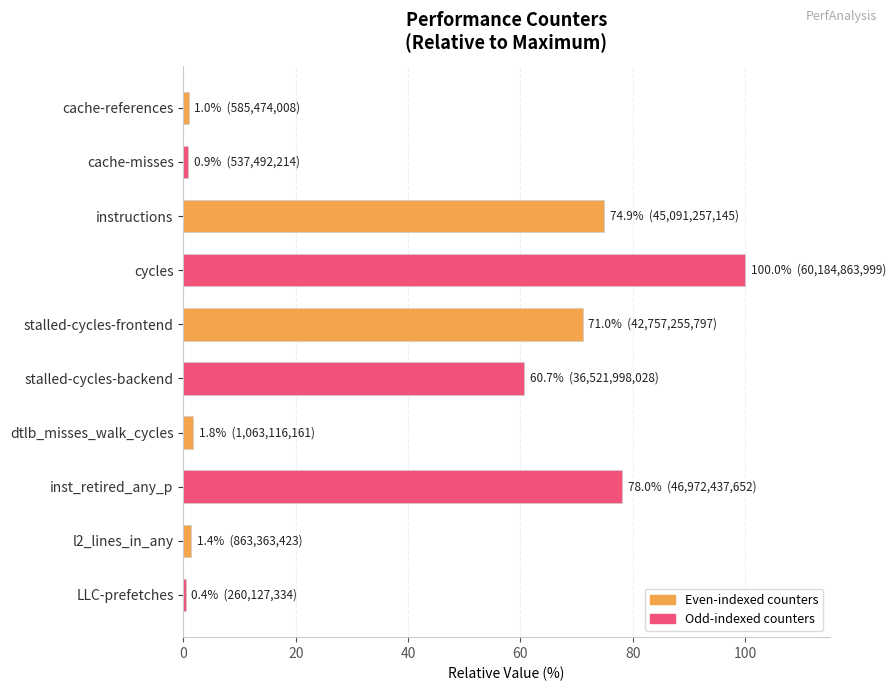

What is the greatest value displayed?

100.0